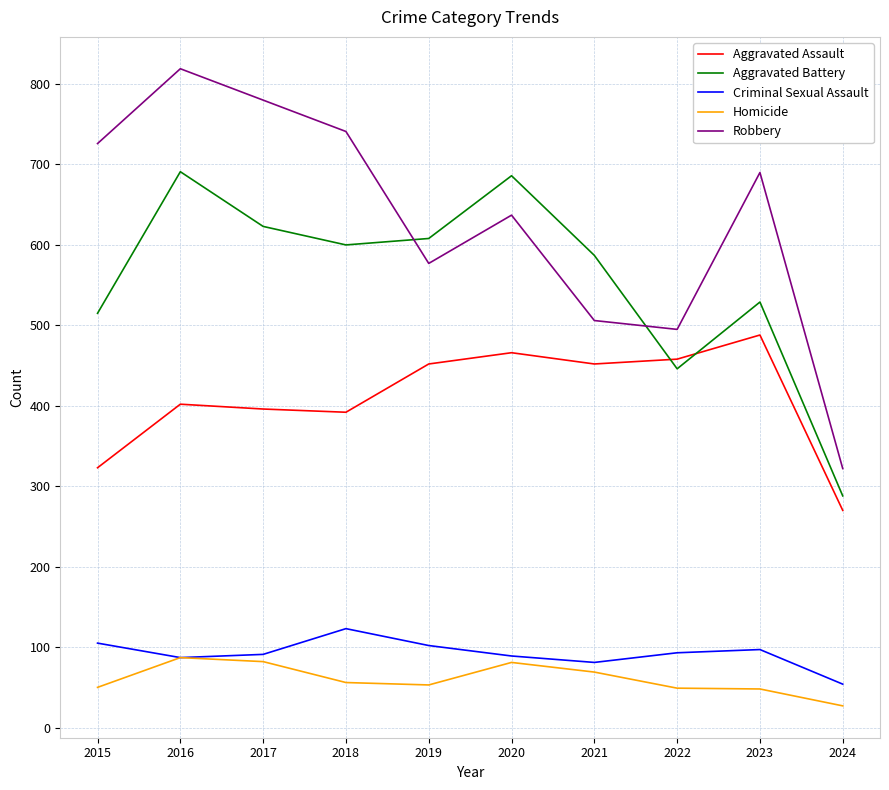

Read the Homicide value at 2017.

82